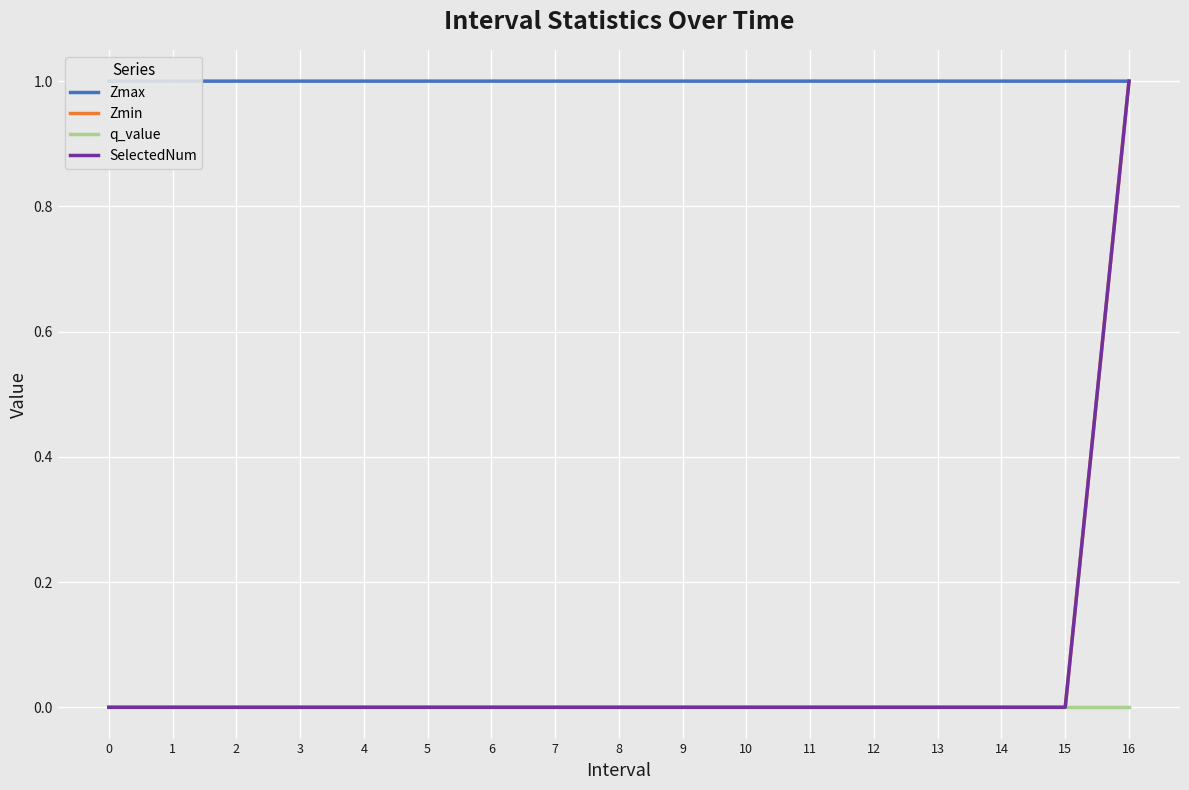

True or false: SelectedNum and Zmin cross at least once.

False